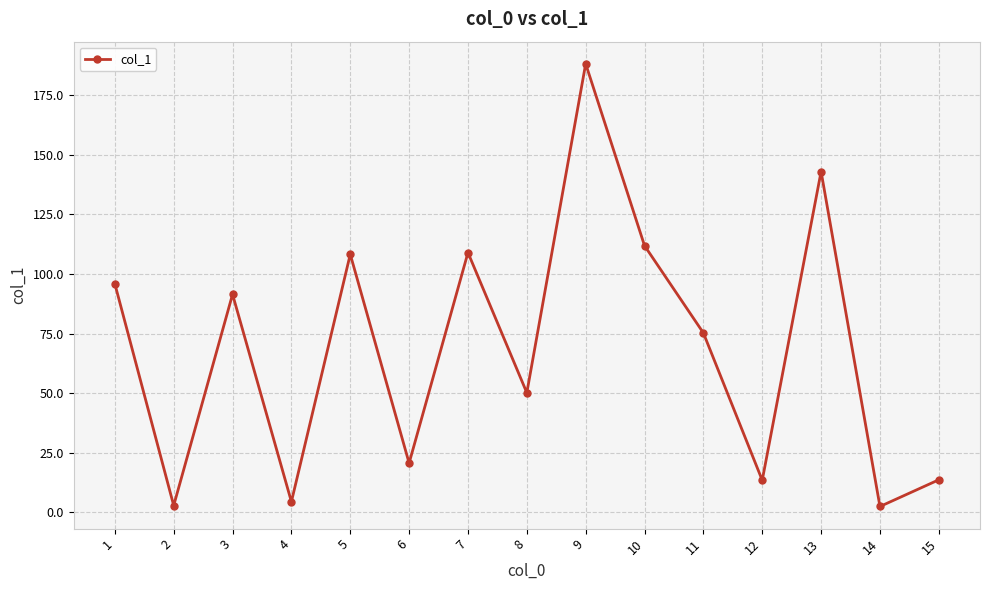

How many values exceed 75?

8